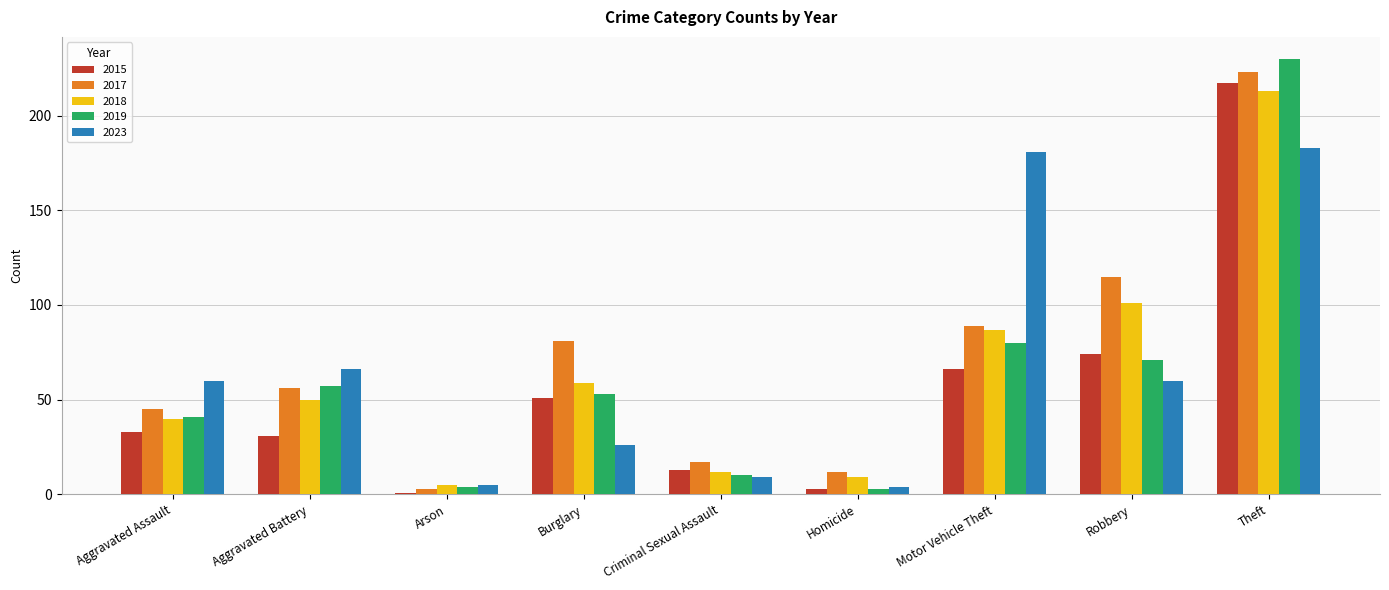

What is the maximum value for 2017?

223